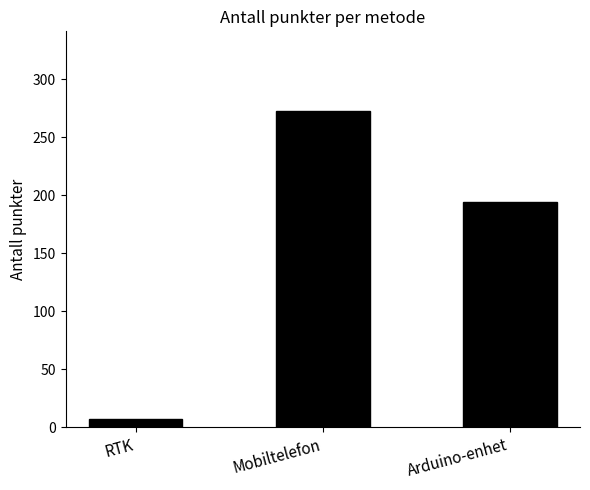

Which has a higher value, Mobiltelefon or Arduino-enhet?

Mobiltelefon